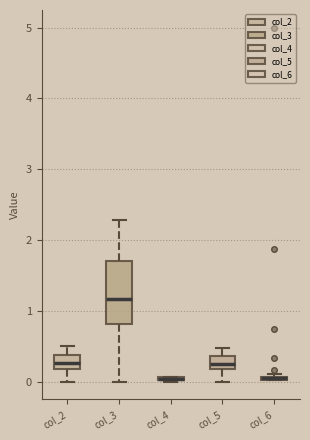

Reading left to right, transcribe this box plot: for each box, give where its median line is, the range the box spans, and where its two whiskers end, as read against the y-axis. The values are not printed on the chart, so give them approximately, as read against the axis.

col_2: median 0.3, box 0.2 to 0.4, whiskers 0.0 to 0.5
col_3: median 1.2, box 0.8 to 1.7, whiskers 0.0 to 2.3
col_4: box collapsed to a line at 0.0, whiskers 0.0 to 0.1
col_5: median 0.3, box 0.2 to 0.4, whiskers 0.0 to 0.5
col_6: box collapsed to a line at 0.0, whiskers 0.0 to 0.1